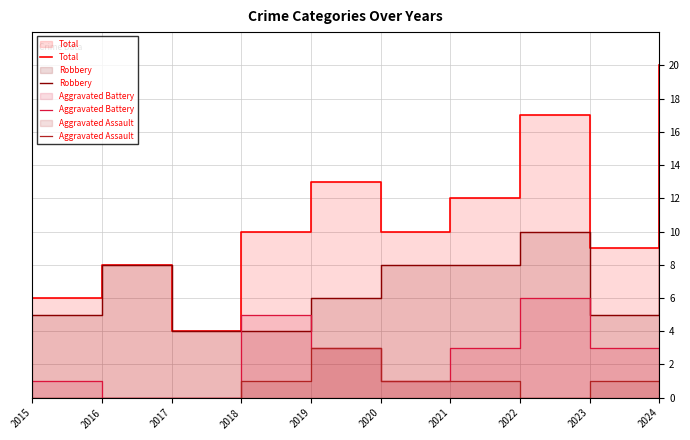

Reading left to right, what are all the values shown in this chart?

Total: 6	8	4	10	13	10	12	17	9	20
Robbery: 5	8	4	4	6	8	8	10	5	16
Aggravated Battery: 1	0	0	5	3	1	3	6	3	3
Aggravated Assault: 0	0	0	1	3	1	1	0	1	1